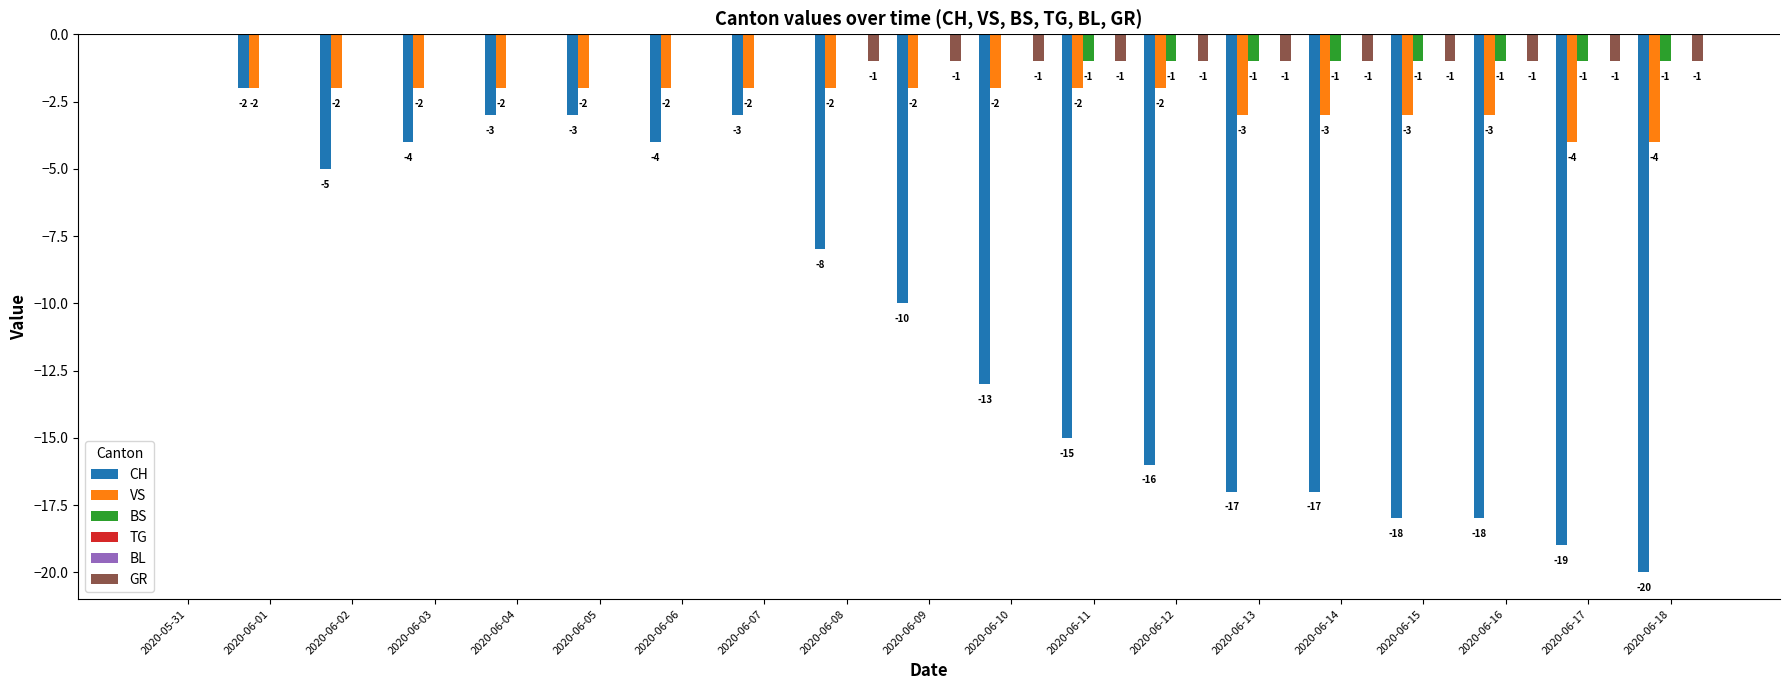

At how many categories does at least one series exceed -11?

19